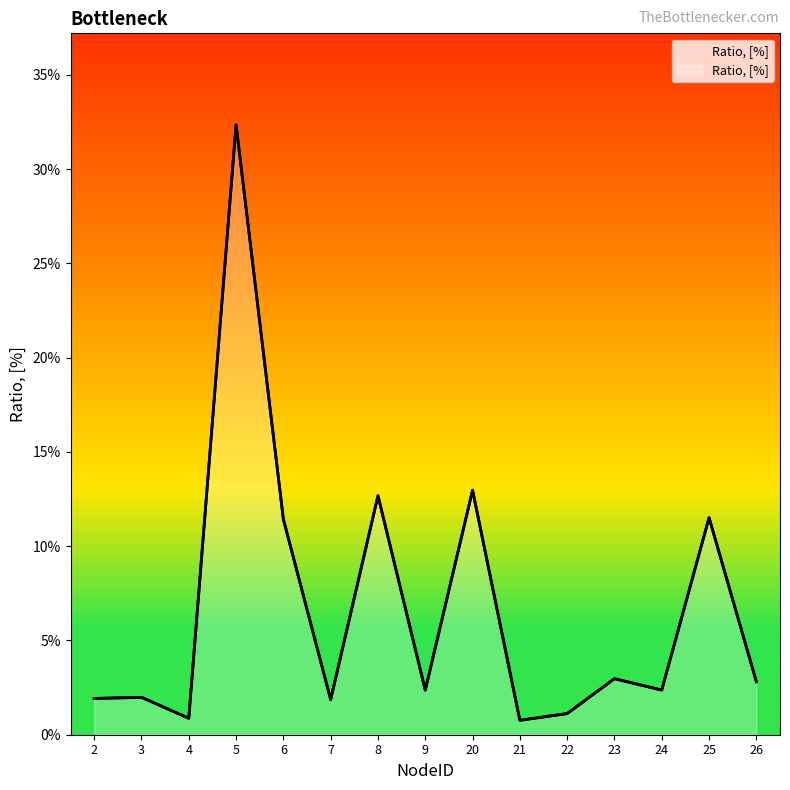

Where is the first local maximum?

3